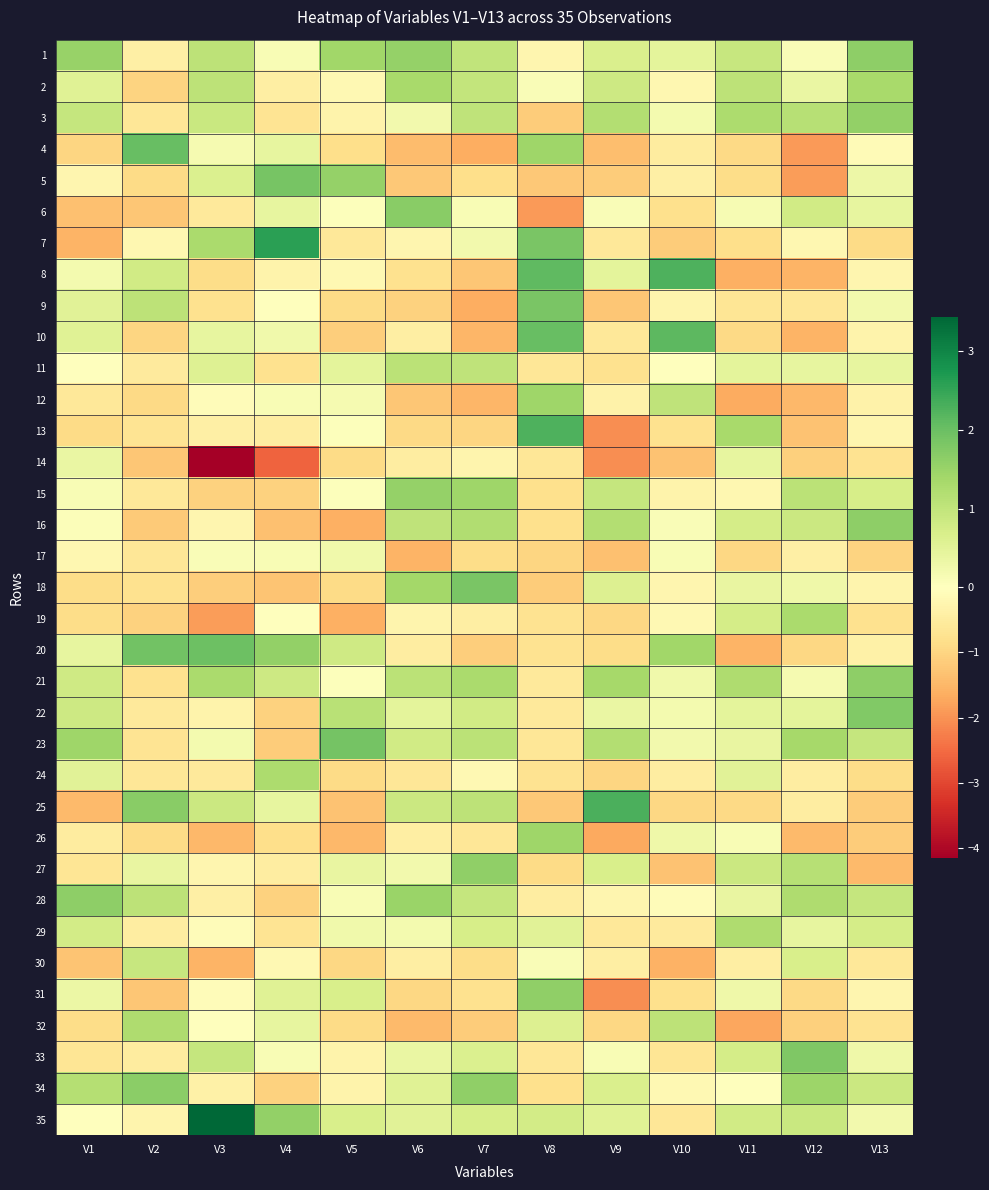

Reading left to right, what are all the values shown in this chart?

1: V1=1.5	V2=-0.4	V3=1.1	V4=0.1	V5=1.4	V6=1.6	V7=1.0	V8=-0.2	V9=0.6	V10=0.5	V11=0.9	V12=0.1	V13=1.6
2: V1=0.5	V2=-1.0	V3=1.1	V4=-0.4	V5=-0.2	V6=1.3	V7=1.0	V8=0.1	V9=0.8	V10=-0.2	V11=1.1	V12=0.4	V13=1.3
3: V1=0.9	V2=-0.6	V3=0.9	V4=-0.7	V5=-0.3	V6=0.2	V7=1.0	V8=-1.1	V9=1.2	V10=0.2	V11=1.3	V12=1.1	V13=1.6
4: V1=-1.0	V2=2.0	V3=0.2	V4=0.4	V5=-0.8	V6=-1.4	V7=-1.6	V8=1.4	V9=-1.4	V10=-0.5	V11=-0.9	V12=-1.9	V13=-0.1
5: V1=-0.2	V2=-0.9	V3=0.6	V4=1.9	V5=1.5	V6=-1.2	V7=-0.8	V8=-1.2	V9=-1.1	V10=-0.4	V11=-0.9	V12=-1.9	V13=0.3
6: V1=-1.3	V2=-1.3	V3=-0.6	V4=0.4	V5=0.0	V6=1.7	V7=0.1	V8=-1.9	V9=0.1	V10=-0.8	V11=0.2	V12=0.8	V13=0.4
7: V1=-1.6	V2=-0.2	V3=1.3	V4=2.6	V5=-0.6	V6=-0.3	V7=0.2	V8=1.9	V9=-0.6	V10=-1.2	V11=-0.8	V12=-0.2	V13=-0.9
8: V1=0.2	V2=0.8	V3=-0.9	V4=-0.3	V5=-0.2	V6=-0.8	V7=-1.3	V8=2.1	V9=0.5	V10=2.3	V11=-1.6	V12=-1.5	V13=-0.2
9: V1=0.5	V2=1.1	V3=-0.8	V4=-0.0	V5=-0.9	V6=-1.0	V7=-1.6	V8=1.9	V9=-1.2	V10=-0.3	V11=-0.7	V12=-0.6	V13=0.2
10: V1=0.5	V2=-1.0	V3=0.4	V4=0.3	V5=-1.1	V6=-0.5	V7=-1.5	V8=2.0	V9=-0.6	V10=2.1	V11=-0.9	V12=-1.5	V13=-0.3
11: V1=-0.0	V2=-0.5	V3=0.6	V4=-0.8	V5=0.5	V6=1.1	V7=1.0	V8=-0.6	V9=-0.8	V10=-0.0	V11=0.5	V12=0.4	V13=0.4
12: V1=-0.6	V2=-0.9	V3=-0.1	V4=0.1	V5=0.2	V6=-1.3	V7=-1.5	V8=1.4	V9=-0.3	V10=1.0	V11=-1.7	V12=-1.5	V13=-0.4
13: V1=-0.9	V2=-0.7	V3=-0.4	V4=-0.5	V5=0.0	V6=-0.9	V7=-1.0	V8=2.3	V9=-2.1	V10=-0.8	V11=1.3	V12=-1.3	V13=-0.2
14: V1=0.4	V2=-1.2	V3=-4.2	V4=-2.6	V5=-0.9	V6=-0.5	V7=-0.3	V8=-0.6	V9=-2.1	V10=-1.3	V11=0.4	V12=-1.1	V13=-0.7
15: V1=0.1	V2=-0.6	V3=-1.1	V4=-1.0	V5=0.0	V6=1.6	V7=1.5	V8=-0.8	V9=0.9	V10=-0.3	V11=-0.2	V12=1.1	V13=0.7
16: V1=0.1	V2=-1.2	V3=-0.2	V4=-1.3	V5=-1.6	V6=1.0	V7=1.2	V8=-0.8	V9=1.2	V10=0.1	V11=0.7	V12=0.9	V13=1.6
17: V1=-0.2	V2=-0.6	V3=0.1	V4=0.1	V5=0.3	V6=-1.5	V7=-0.8	V8=-1.0	V9=-1.3	V10=0.1	V11=-1.0	V12=-0.4	V13=-1.0
18: V1=-0.8	V2=-0.8	V3=-1.1	V4=-1.3	V5=-0.9	V6=1.4	V7=1.8	V8=-1.1	V9=0.6	V10=-0.2	V11=0.4	V12=0.3	V13=-0.3
19: V1=-0.8	V2=-1.0	V3=-1.9	V4=0.0	V5=-1.6	V6=-0.3	V7=-0.4	V8=-0.7	V9=-1.0	V10=-0.2	V11=0.7	V12=1.3	V13=-0.8
20: V1=0.4	V2=1.9	V3=2.0	V4=1.6	V5=0.8	V6=-0.5	V7=-1.1	V8=-0.7	V9=-0.8	V10=1.4	V11=-1.6	V12=-1.0	V13=-0.4
21: V1=0.8	V2=-0.8	V3=1.3	V4=0.8	V5=0.0	V6=1.1	V7=1.3	V8=-0.6	V9=1.4	V10=0.3	V11=1.2	V12=0.2	V13=1.6
22: V1=0.8	V2=-0.6	V3=-0.3	V4=-1.0	V5=1.1	V6=0.5	V7=0.8	V8=-0.6	V9=0.4	V10=0.2	V11=0.5	V12=0.5	V13=1.7
23: V1=1.4	V2=-0.7	V3=0.2	V4=-1.2	V5=1.9	V6=0.8	V7=1.1	V8=-0.6	V9=1.2	V10=0.2	V11=0.4	V12=1.4	V13=1.0
24: V1=0.5	V2=-0.6	V3=-0.6	V4=1.3	V5=-0.9	V6=-0.6	V7=-0.2	V8=-0.7	V9=-1.0	V10=-0.5	V11=0.5	V12=-0.5	V13=-0.9
25: V1=-1.5	V2=1.7	V3=0.9	V4=0.4	V5=-1.3	V6=0.9	V7=1.1	V8=-1.2	V9=2.3	V10=-1.0	V11=-0.9	V12=-0.5	V13=-1.2
26: V1=-0.5	V2=-0.9	V3=-1.5	V4=-0.8	V5=-1.5	V6=-0.4	V7=-0.6	V8=1.4	V9=-1.7	V10=0.3	V11=0.1	V12=-1.4	V13=-1.1
27: V1=-0.7	V2=0.4	V3=-0.2	V4=-0.5	V5=0.4	V6=0.2	V7=1.6	V8=-0.9	V9=0.7	V10=-1.3	V11=0.9	V12=1.2	V13=-1.4
28: V1=1.6	V2=1.1	V3=-0.4	V4=-1.0	V5=0.1	V6=1.5	V7=1.0	V8=-0.5	V9=-0.2	V10=-0.1	V11=0.4	V12=1.2	V13=1.0
29: V1=0.8	V2=-0.5	V3=-0.1	V4=-0.7	V5=0.3	V6=0.2	V7=0.7	V8=0.5	V9=-0.6	V10=-0.5	V11=1.2	V12=0.4	V13=0.7
30: V1=-1.3	V2=0.9	V3=-1.5	V4=-0.2	V5=-1.0	V6=-0.5	V7=-0.9	V8=0.1	V9=-0.4	V10=-1.6	V11=-0.4	V12=0.7	V13=-0.6
31: V1=0.3	V2=-1.2	V3=-0.1	V4=0.6	V5=0.7	V6=-0.9	V7=-0.8	V8=1.6	V9=-2.1	V10=-0.8	V11=0.3	V12=-0.9	V13=-0.3
32: V1=-0.9	V2=1.3	V3=0.0	V4=0.4	V5=-0.9	V6=-1.5	V7=-1.2	V8=0.6	V9=-1.0	V10=1.1	V11=-1.7	V12=-1.1	V13=-0.7
33: V1=-0.7	V2=-0.5	V3=0.9	V4=0.1	V5=-0.3	V6=0.4	V7=0.6	V8=-0.6	V9=0.1	V10=-0.7	V11=0.7	V12=1.8	V13=0.3
34: V1=1.2	V2=1.7	V3=-0.4	V4=-1.0	V5=-0.3	V6=0.6	V7=1.6	V8=-0.8	V9=0.7	V10=-0.2	V11=-0.0	V12=1.5	V13=0.9
35: V1=-0.0	V2=-0.3	V3=3.4	V4=1.6	V5=0.7	V6=0.5	V7=0.7	V8=0.8	V9=0.6	V10=-0.6	V11=0.8	V12=0.9	V13=0.2